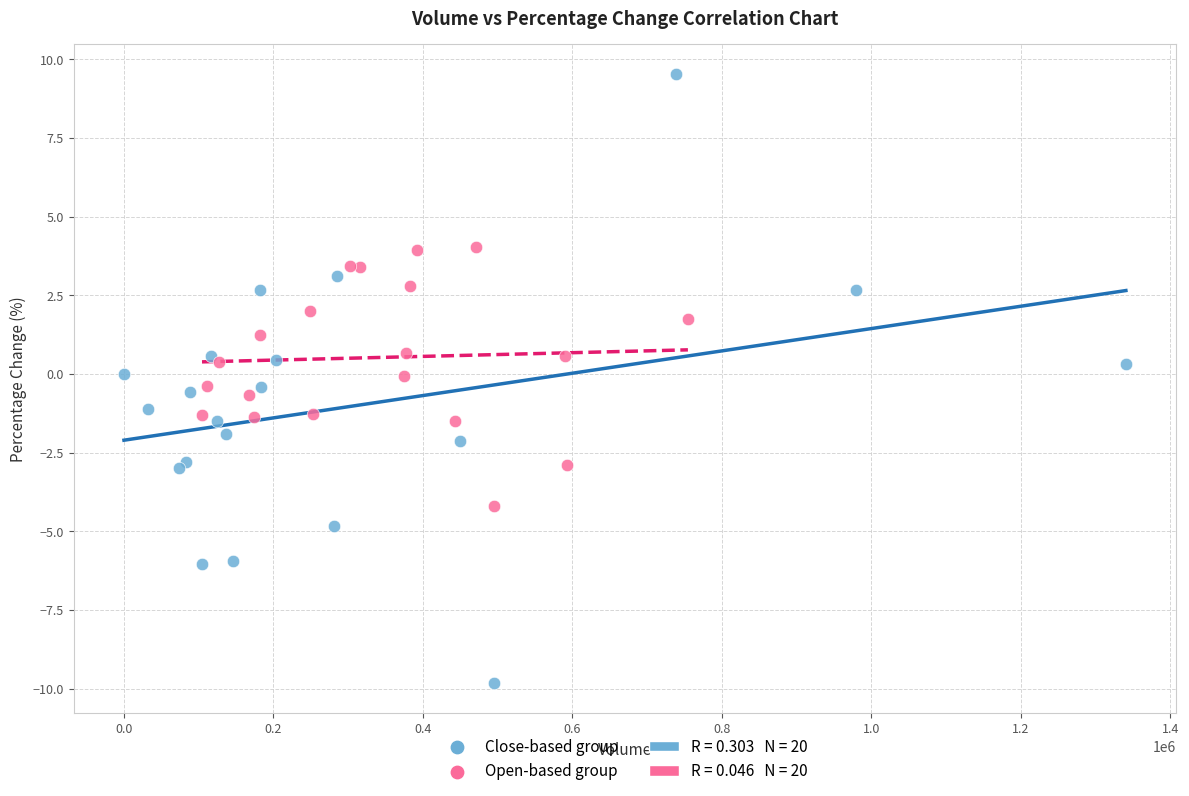

Which series contains the lowest Y value?

Close-based group